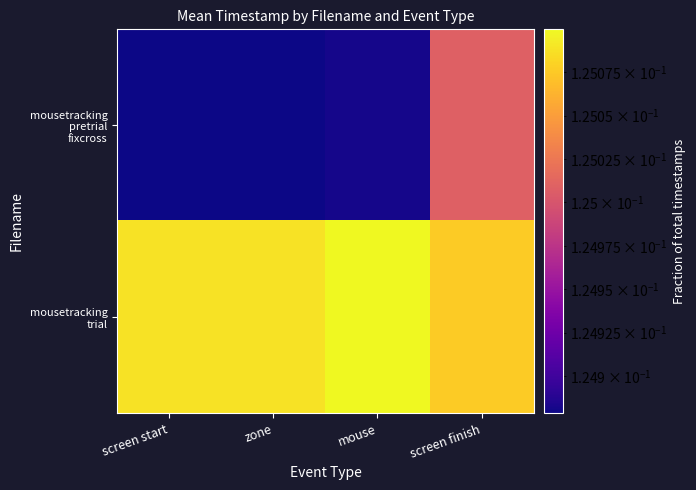

How many data points does each series have?

4